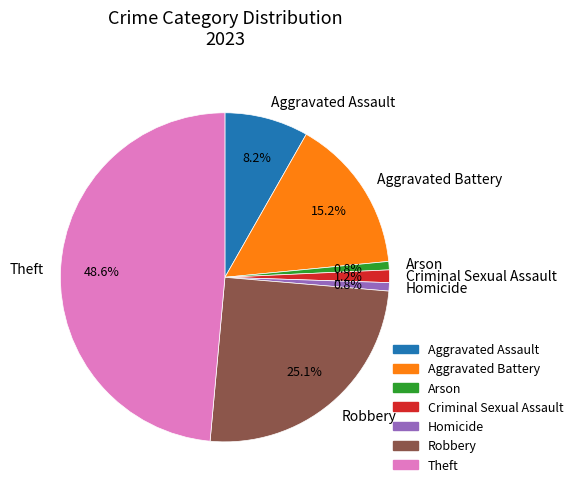

Count the number of slices in the pie.

7